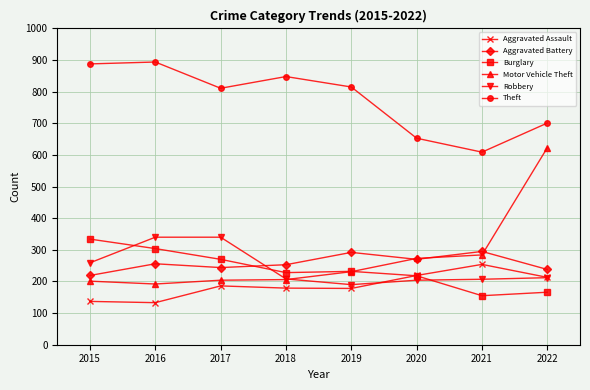

After their last crossing, which series has the higher values: Motor Vehicle Theft or Robbery?

Motor Vehicle Theft